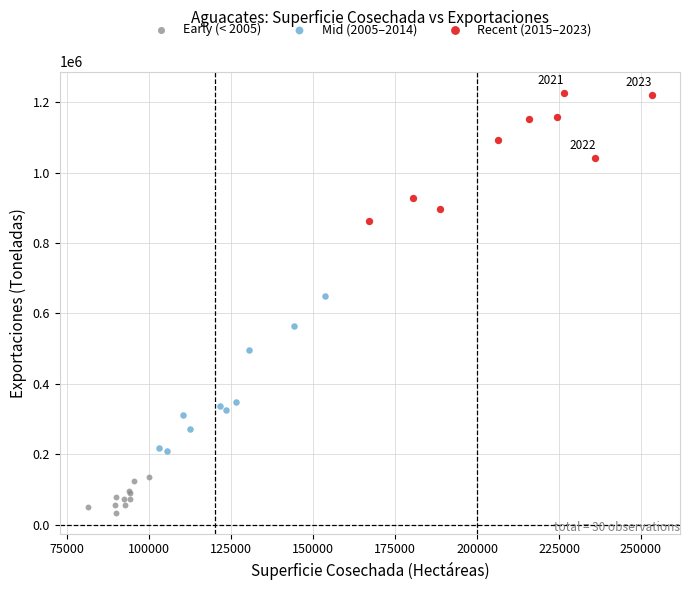

Which series contains the highest Y value?

Recent (2015–2023)